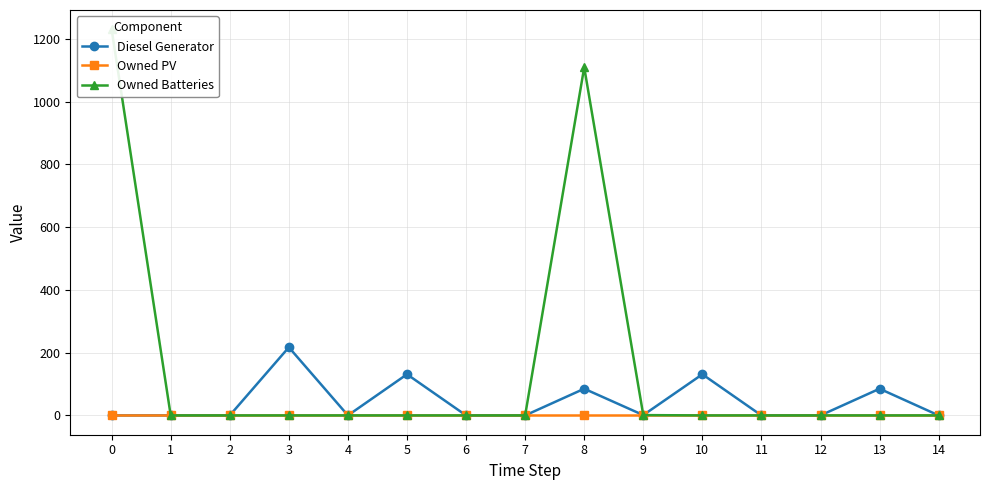

What is the greatest value displayed?

1230